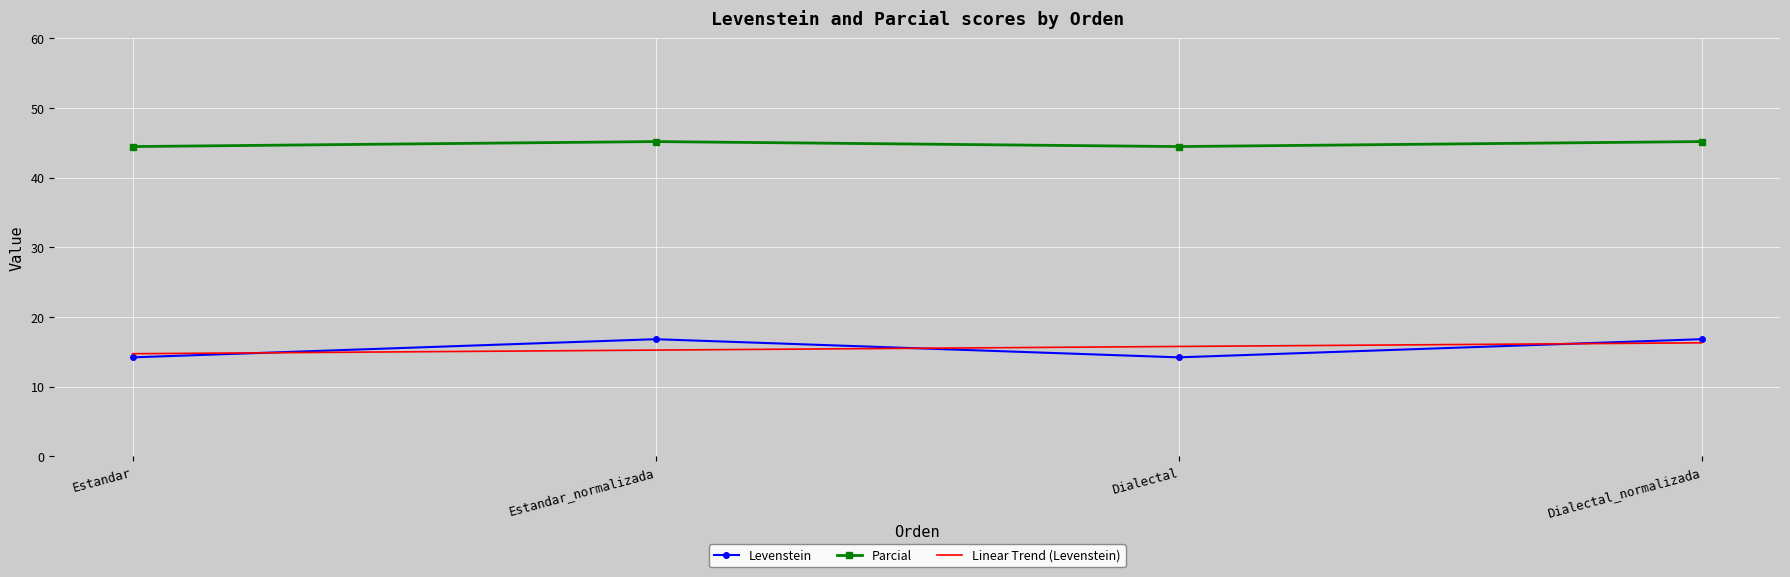

What are all the series names shown in the legend?

Levenstein, Parcial, Linear Trend (Levenstein)